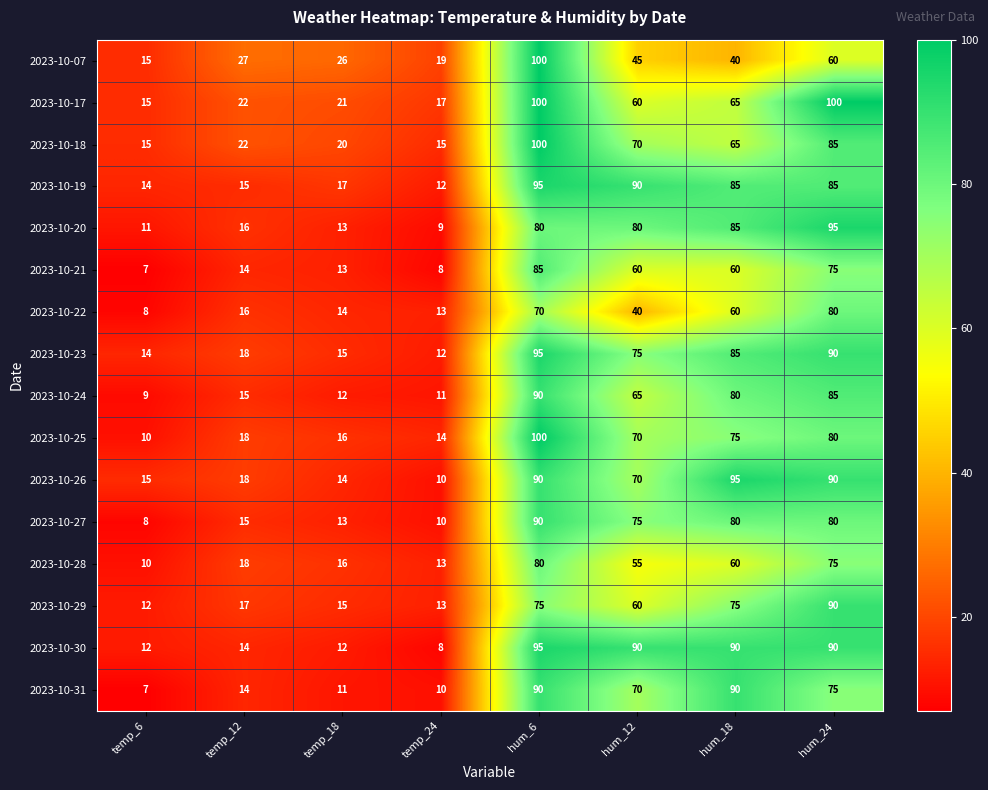

At which label does 2023-10-26 reach its minimum?

temp_24